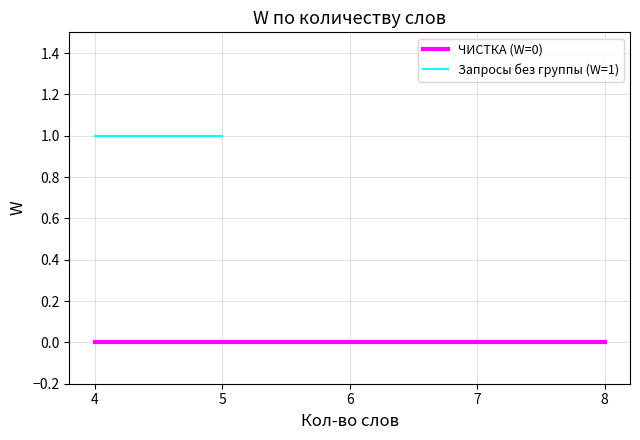

Which category has the highest value across all series?

4